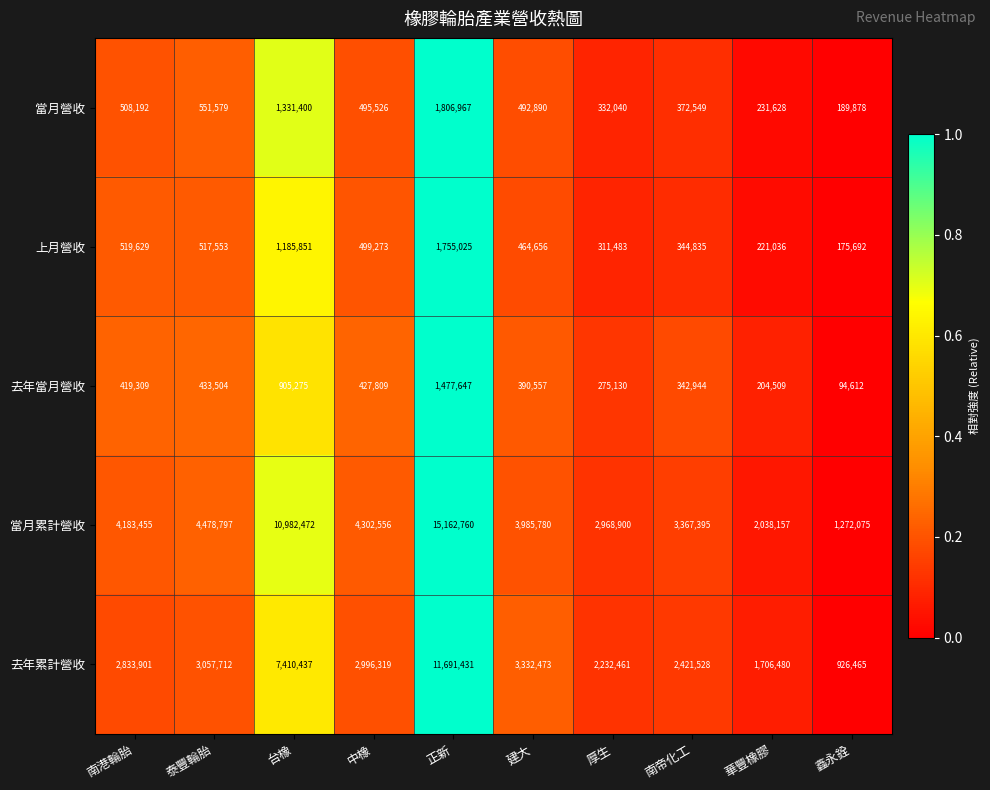

What is the sum of all 當月營收 values?

6312649